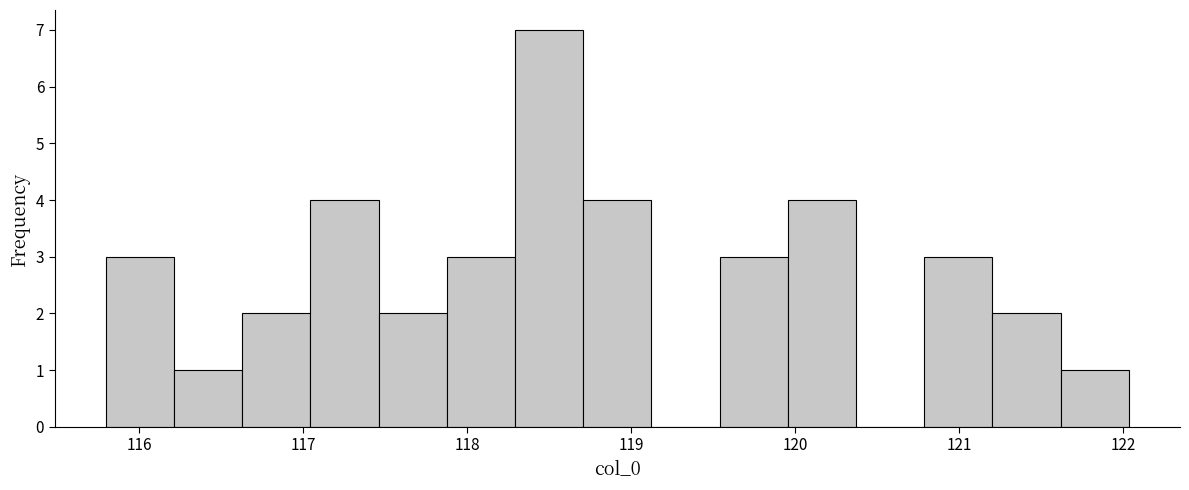

Reading left to right, transcribe this chart: for each bar, give the range it covers on the x-axis and its height. Neither the bar edges nor the heights are printed on the chart, so give them approximately, as read against the axes.

115.8 to 116.2: 3
116.2 to 116.6: 1
116.6 to 117.0: 2
117.0 to 117.5: 4
117.5 to 117.9: 2
117.9 to 118.3: 3
118.3 to 118.7: 7
118.7 to 119.1: 4
119.1 to 119.5: 0
119.5 to 120.0: 3
120.0 to 120.4: 4
120.4 to 120.8: 0
120.8 to 121.2: 3
121.2 to 121.6: 2
121.6 to 122.0: 1